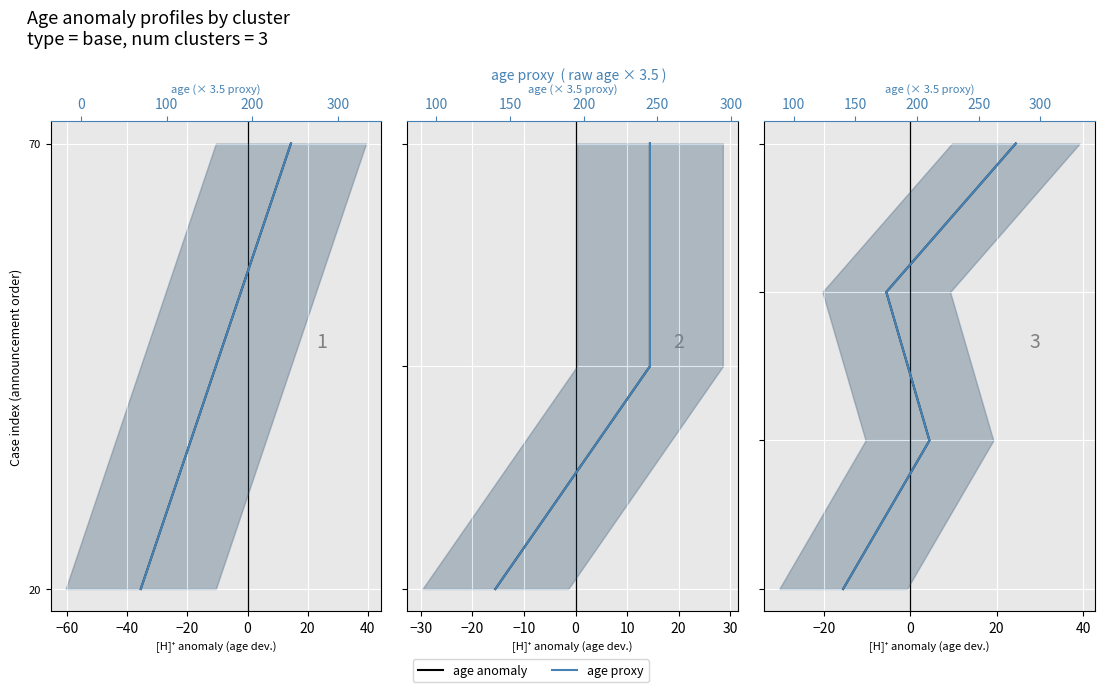

Is the value of age anomaly at −20 greater than the value of age (× 3.5 proxy) at −40?

Yes